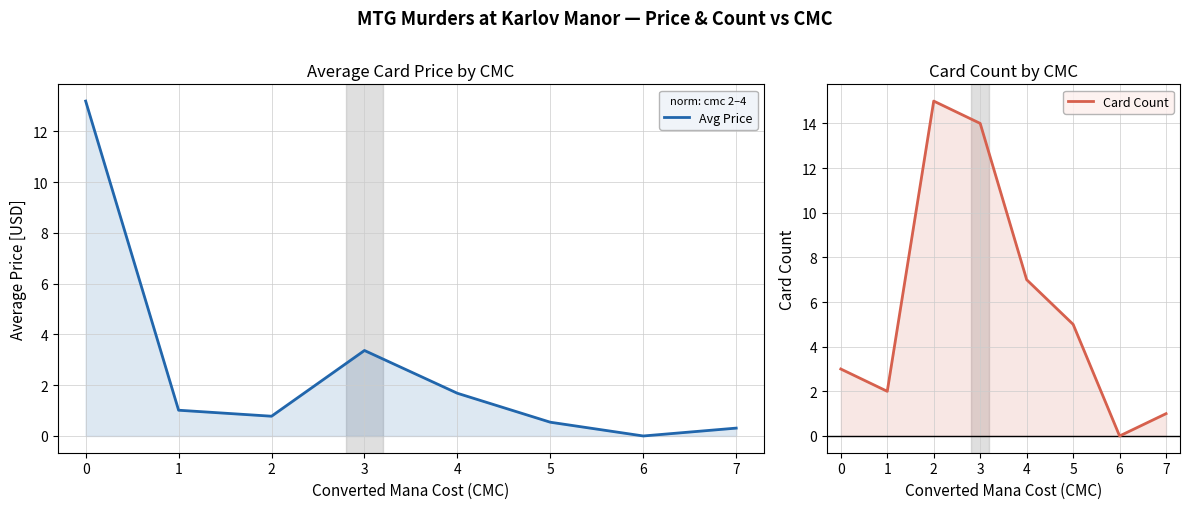

Where does the Card Count series first go above 5?

2